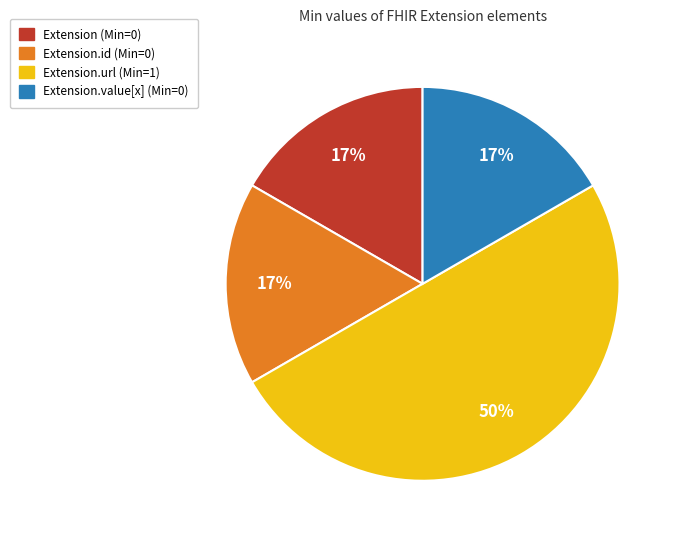

To the nearest percent, what is the difference between the largest and smallest slice percentages?

33%